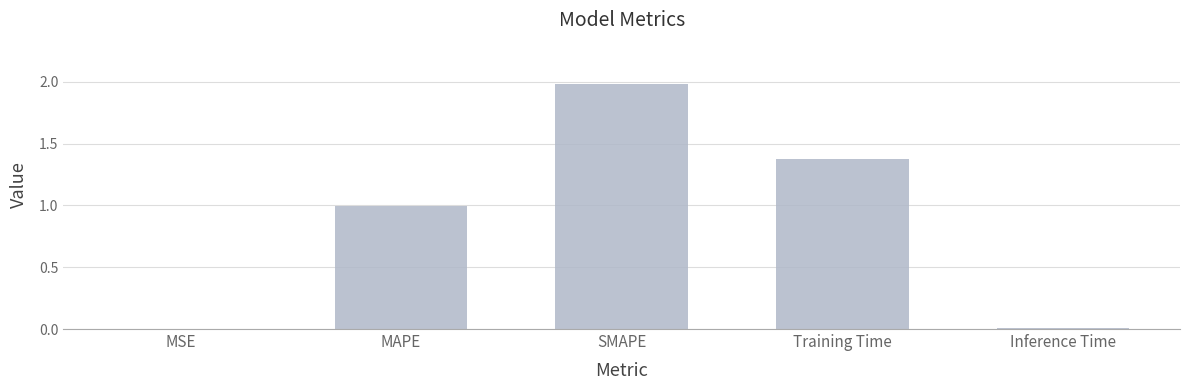

True or false: the data shows 0.3 at Training Time.

False